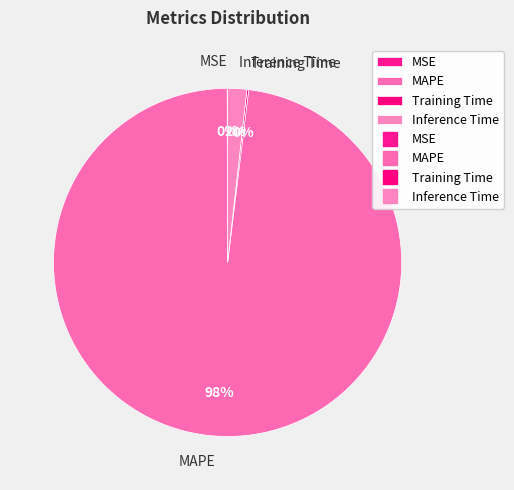

To the nearest percent, what is the average slice percentage?

25%